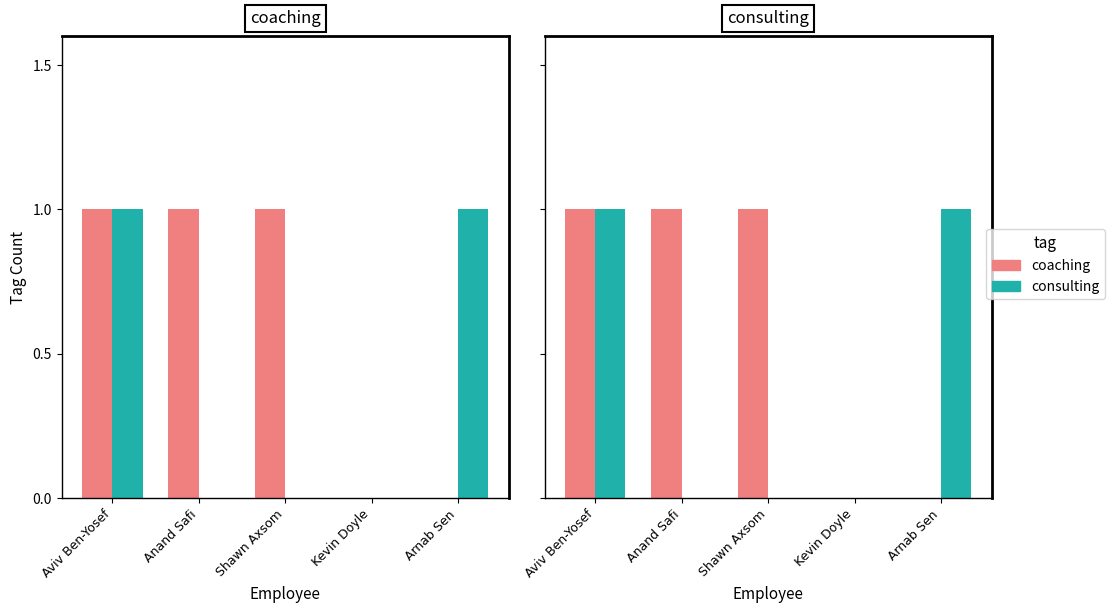

Rank the categories by coaching value from highest to lowest.

Aviv Ben-Yosef, Anand Safi, Shawn Axsom, Kevin Doyle, Arnab Sen